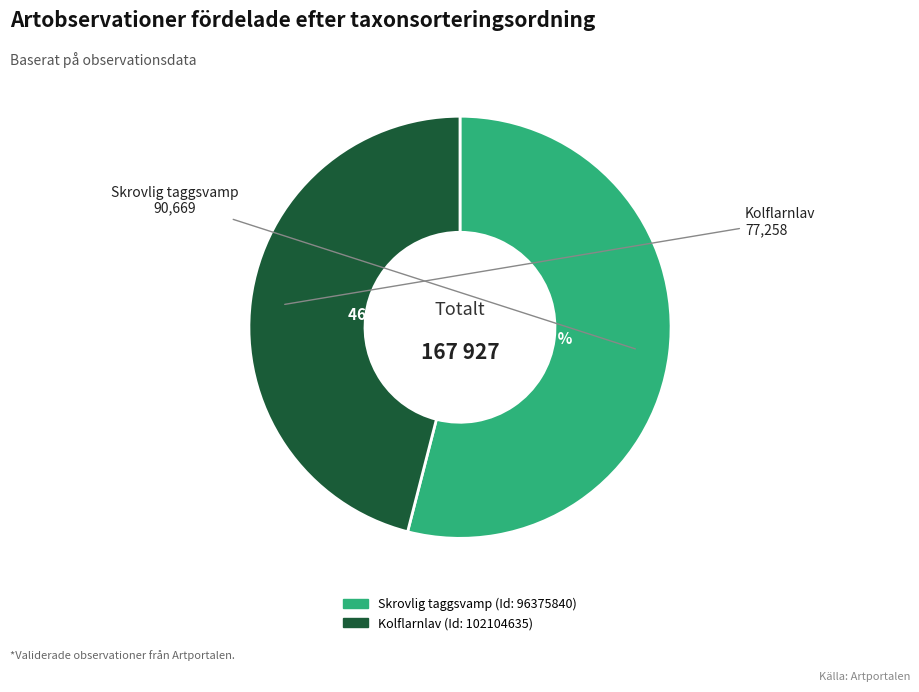

To the nearest percent, what is the difference between the largest and smallest slice percentages?

8%